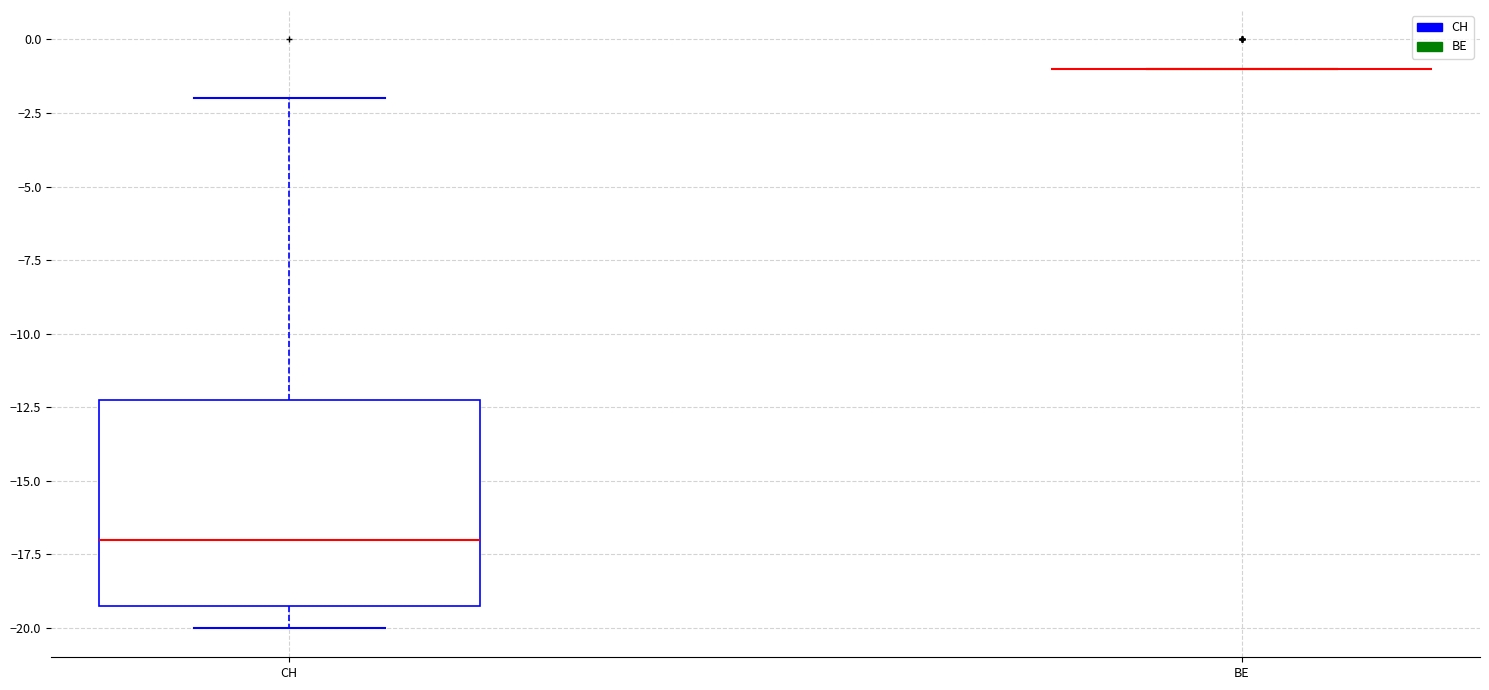

Reading left to right, transcribe this box plot: for each box, give where its median line is, the range the box spans, and where its two whiskers end, as read against the y-axis. The values are not printed on the chart, so give them approximately, as read against the axis.

CH: median -17, box -19 to -12, whiskers -20 to -2
BE: box collapsed to a line at -1, whiskers -1 to -1